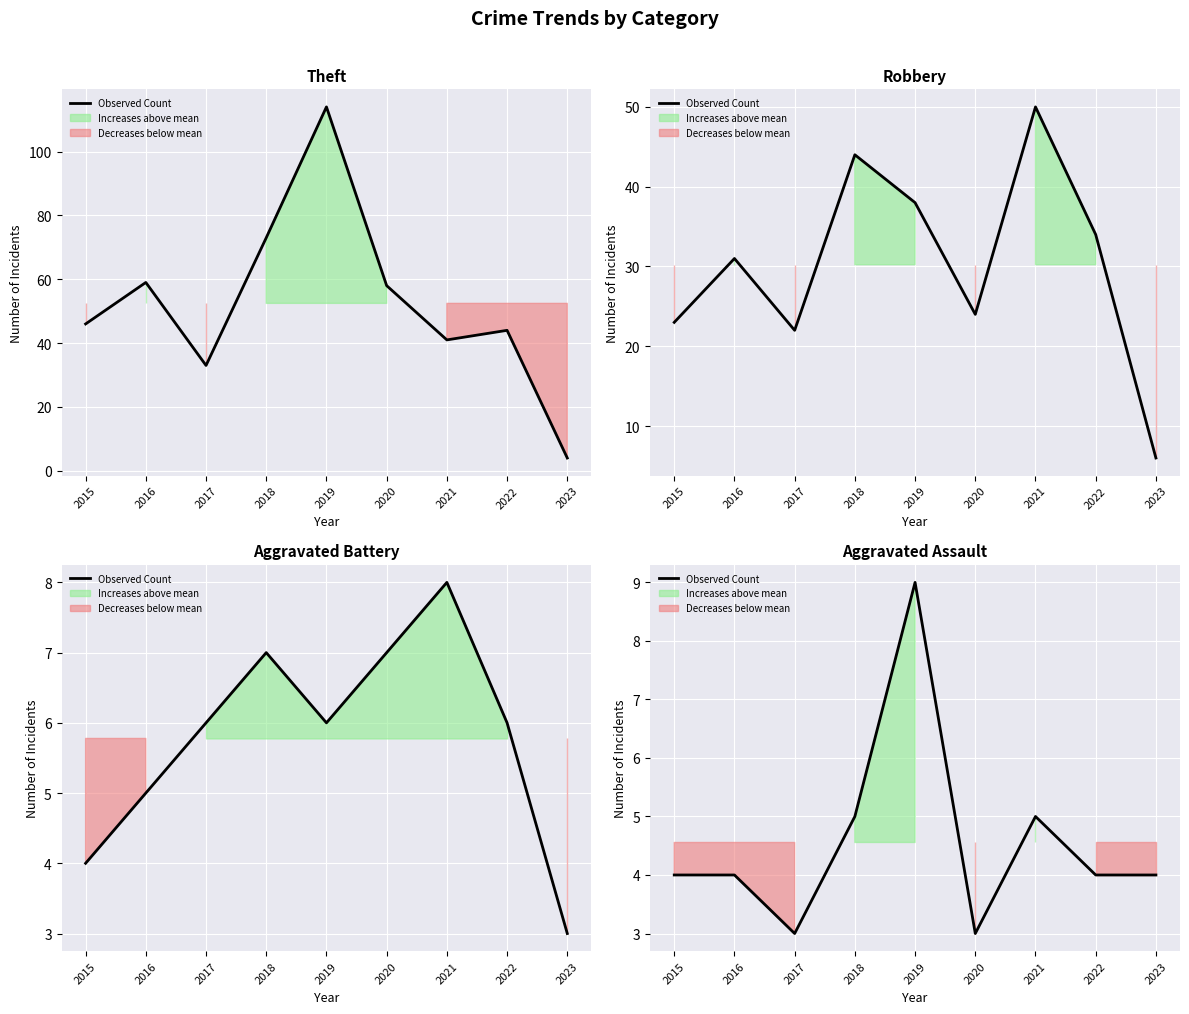

Is this an area chart (filled region under the line)?

No